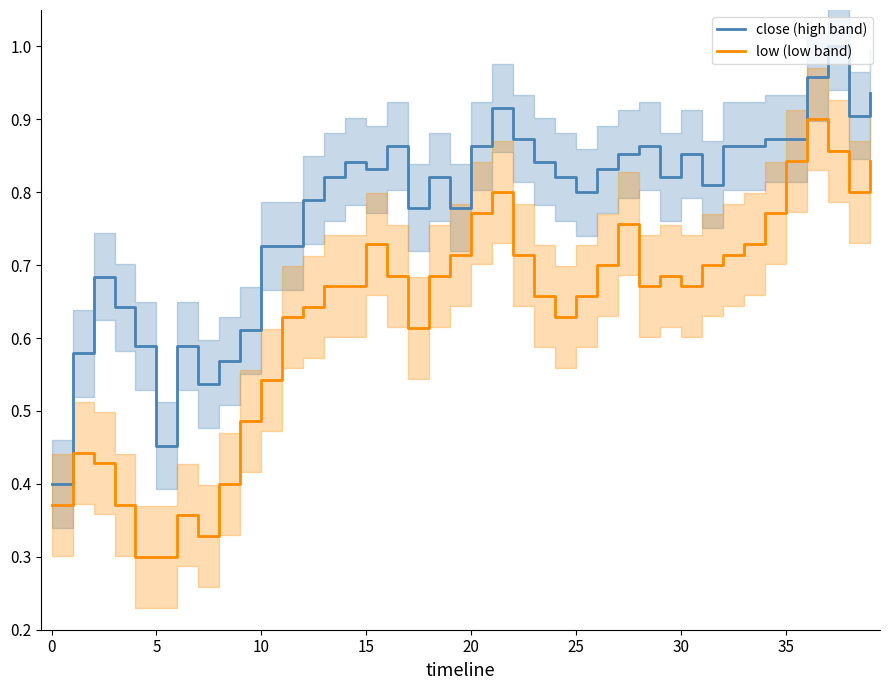

What is the greatest value displayed?

1.0